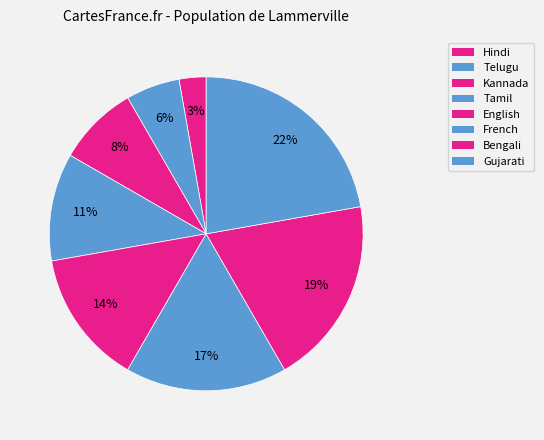

Does Bengali represent more than half of the total?

No